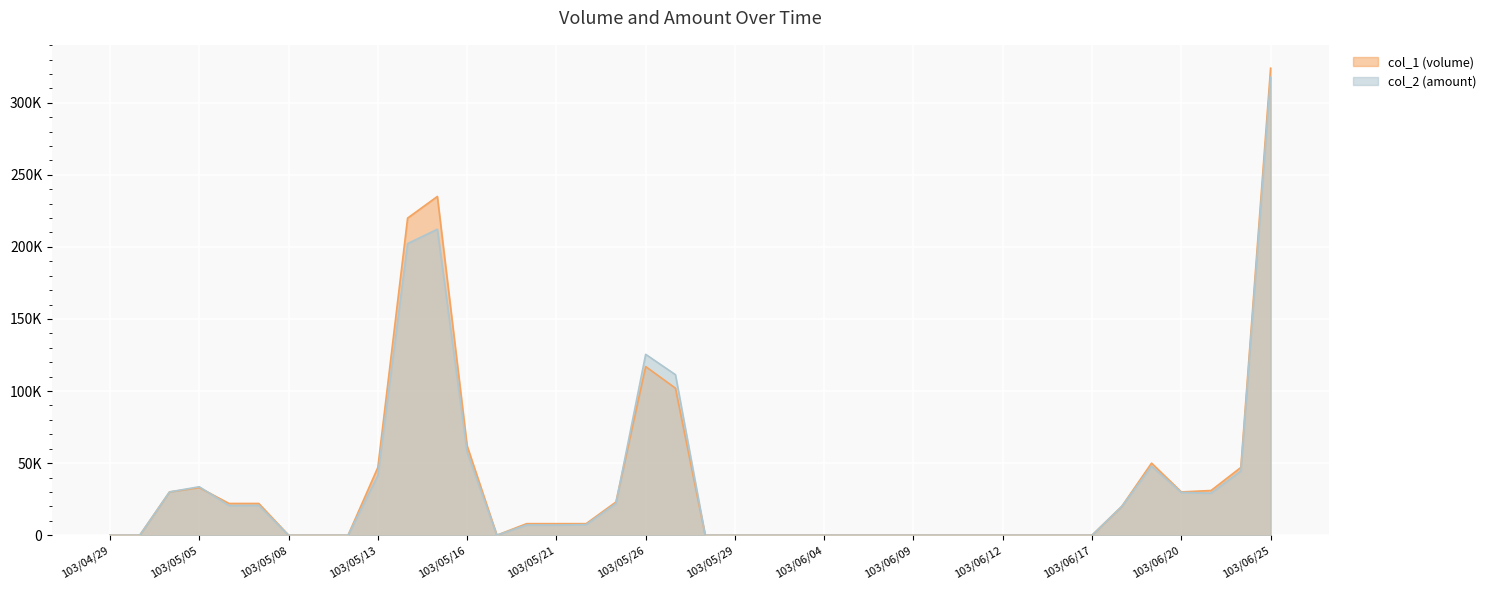

Reading left to right, list all the values displayed in this chart.

col_1 (volume): 0	0	30000	33000	22000	22000	0	0	0	47000	220000	235000	62000	0	8000	8000	8000	23000	117000	102000	0	0	0	0	0	0	0	0	0	0	0	0	0	0	20000	50000	30000	31000	47000	324000
col_2 (amount): 0	0	30000	33600	20570	20680	0	0	0	41440	202280	212260	57660	0	7120	7040	7360	22000	125470	111360	0	0	0	0	0	0	0	0	0	0	0	0	0	0	20000	47900	29700	29180	44500	317710